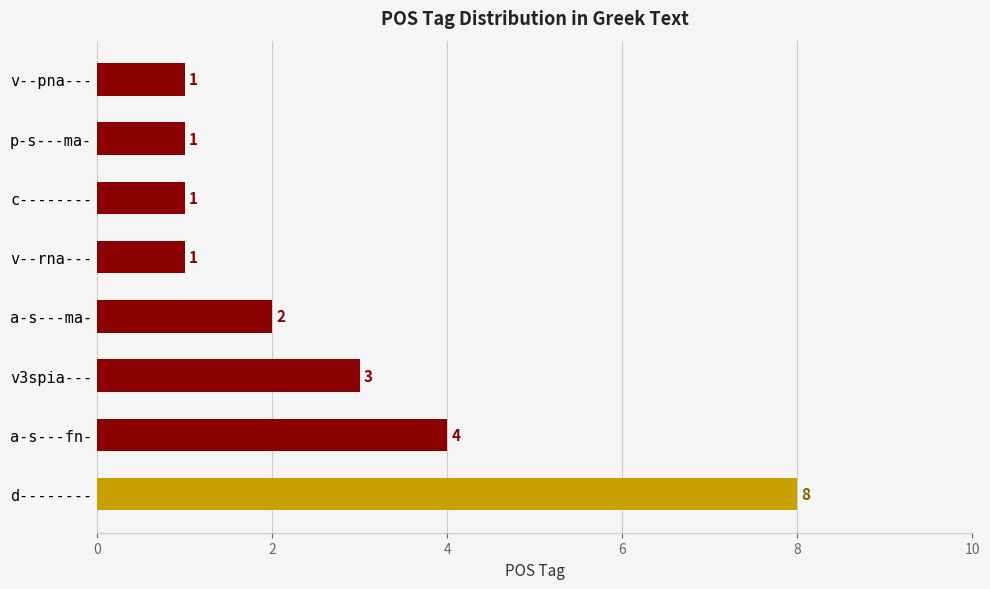

What is the greatest value displayed?

8